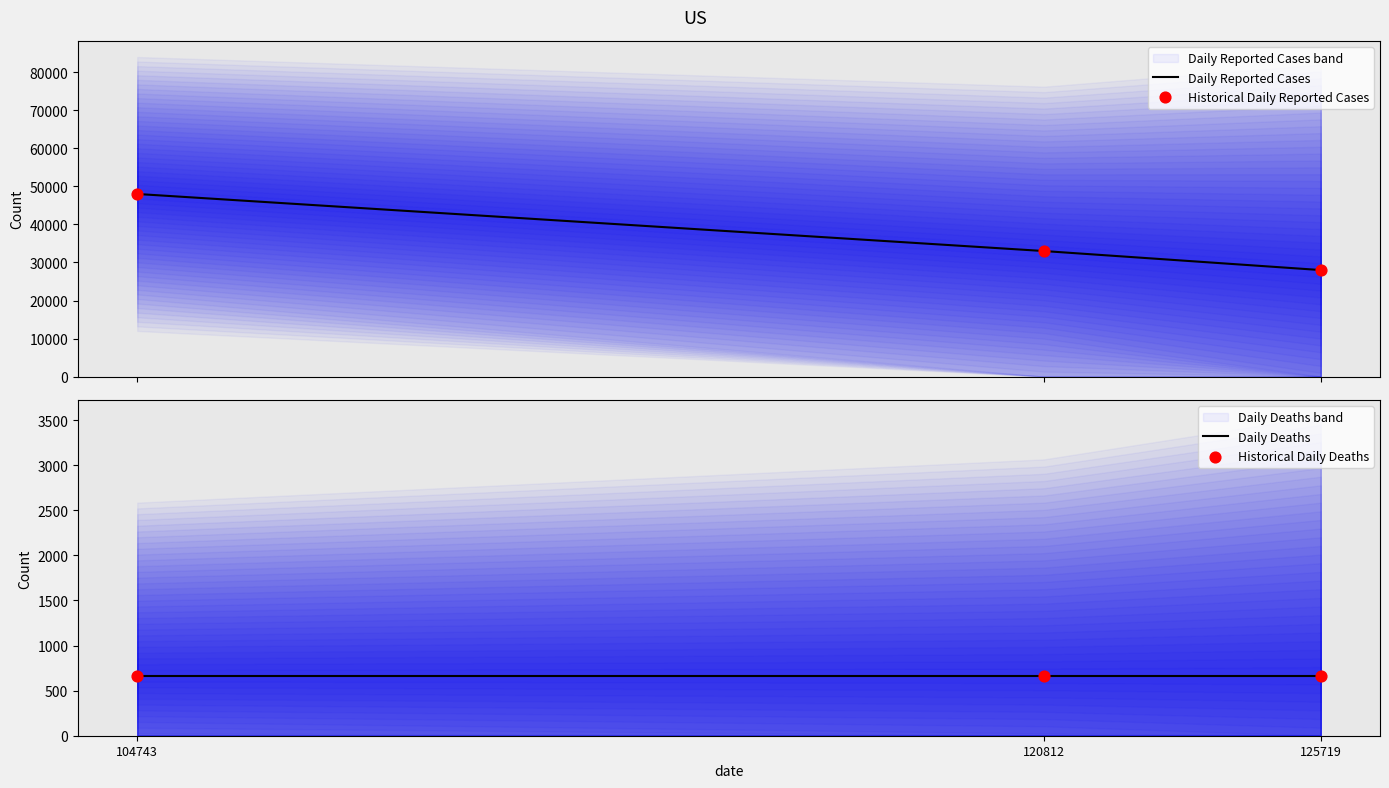

At which category is the sum across all series the highest?

104743